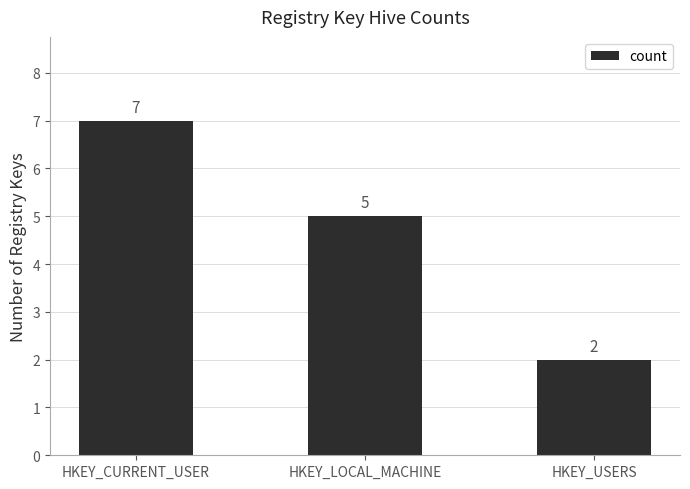

List the labels in order of value, largest first.

HKEY_CURRENT_USER, HKEY_LOCAL_MACHINE, HKEY_USERS